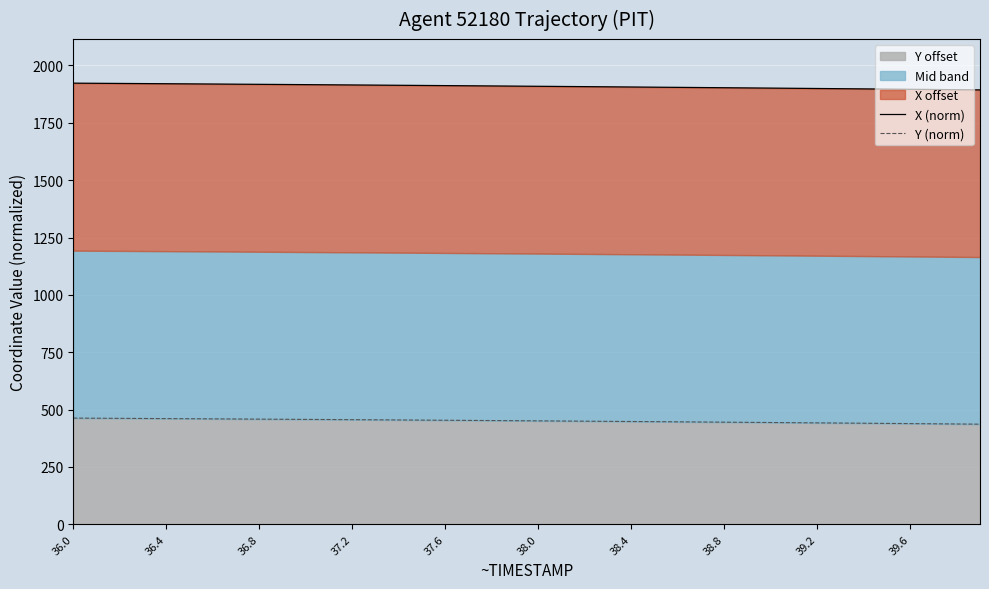

True or false: Y (norm) and X (norm) intersect in this chart.

False